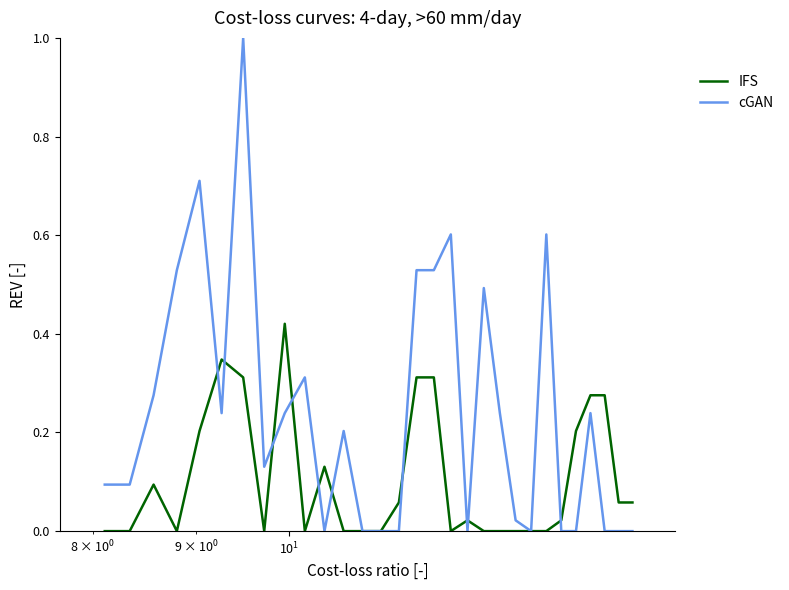

Does the chart display data point markers on the line(s)?

No